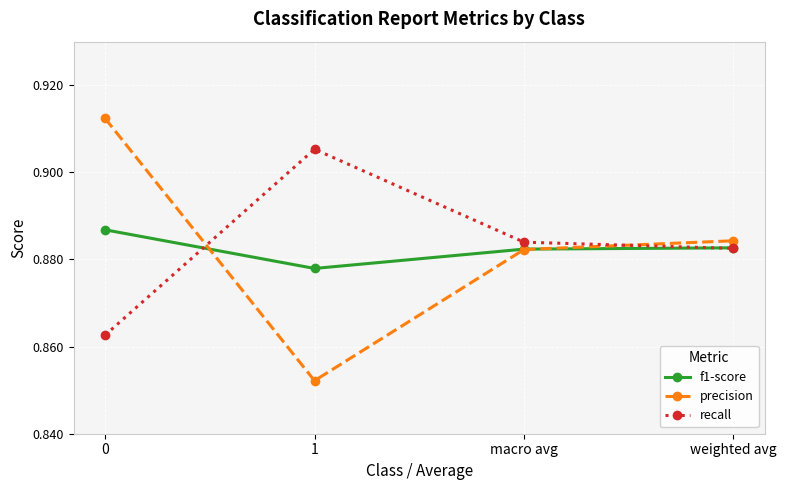

How many categories are shown in the chart?

4